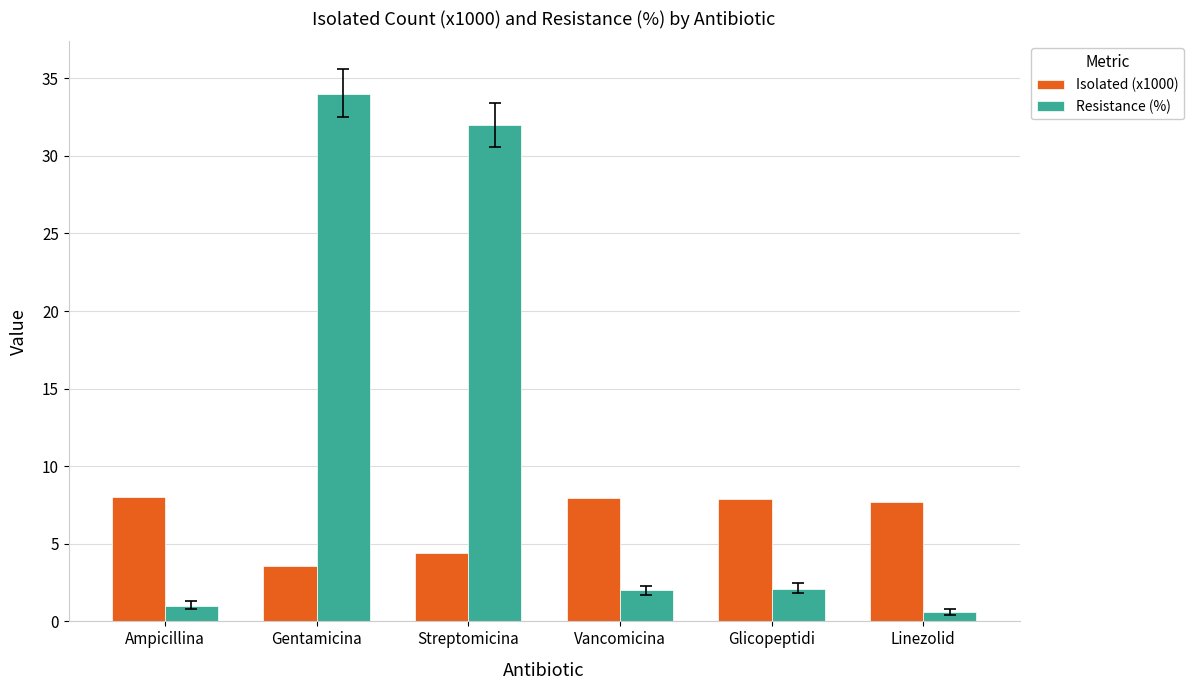

What is the difference between the maximum and minimum values in the Resistance (%) series?

33.4